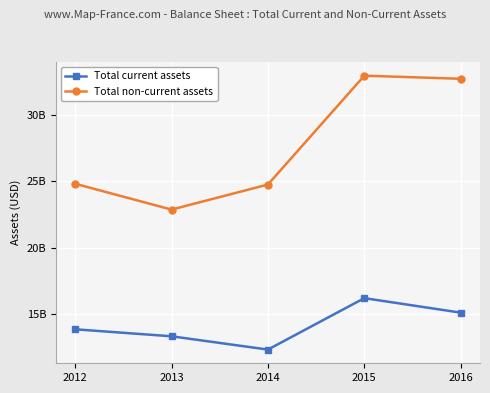

Is it true that Total non-current assets equals 22859000000 at 2013?

True